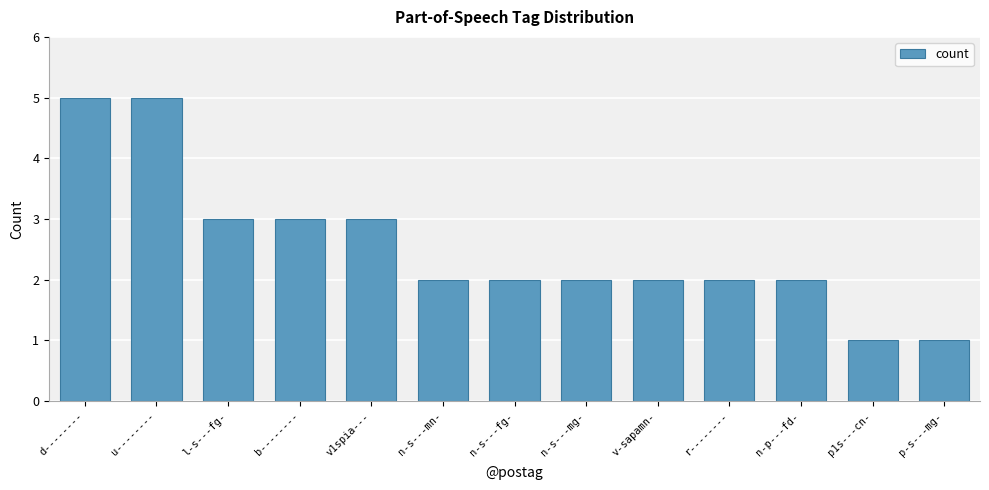

What is the sum of the values at p1s---cn- and n-s---mn-?

3